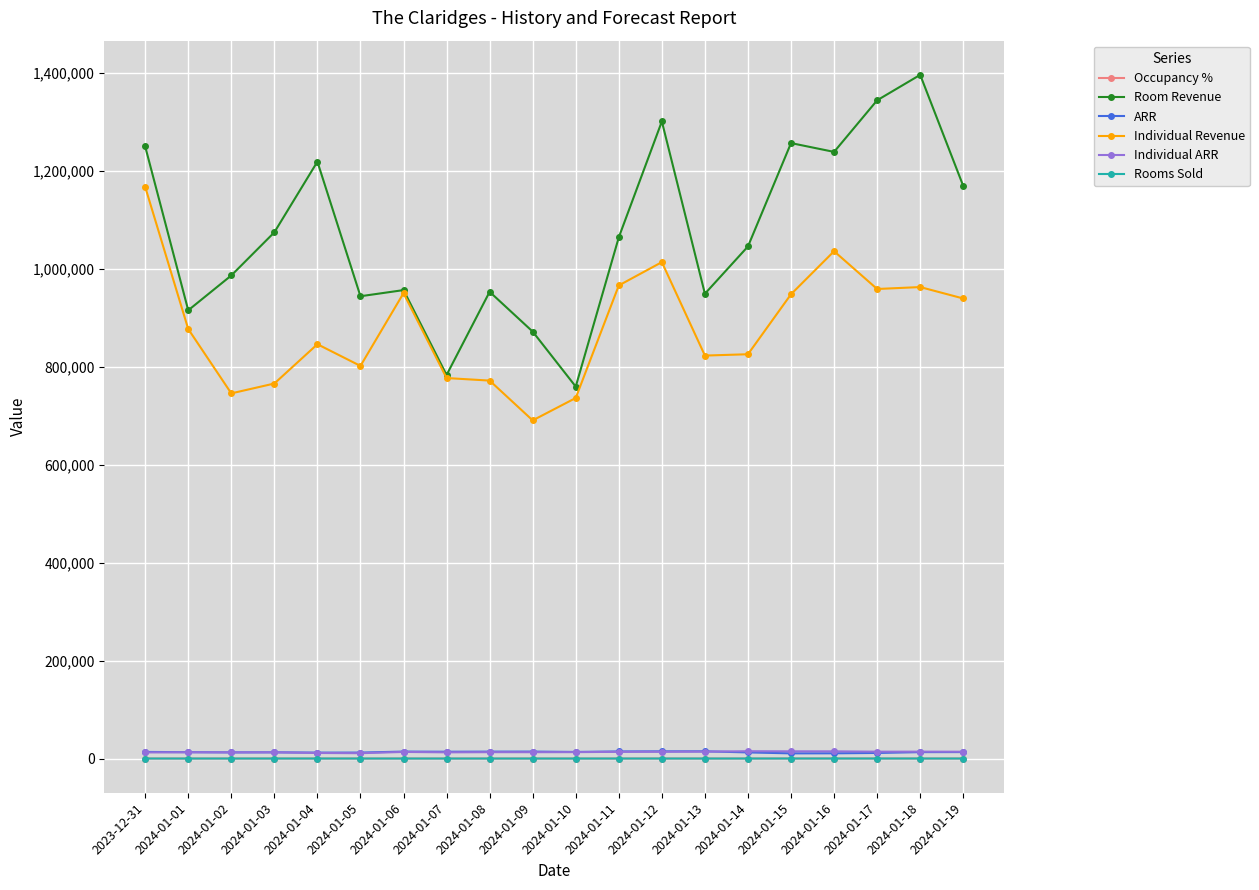

At how many categories does at least one series exceed 436725?

20